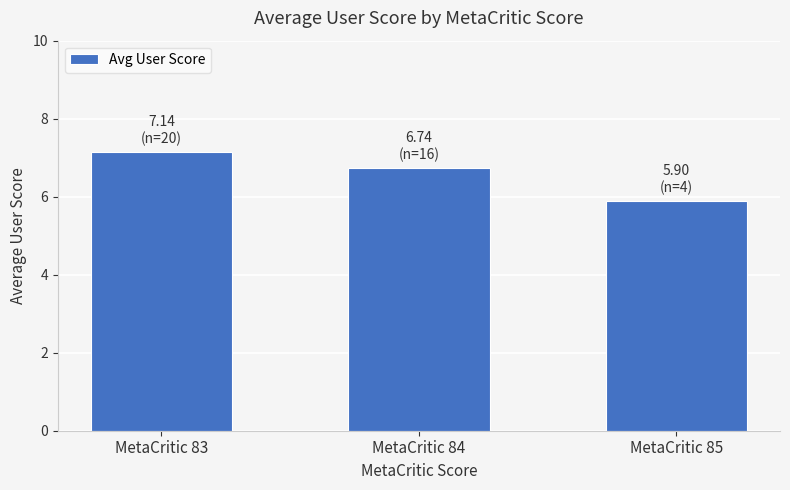

The value at MetaCritic 83 is 7.1. True or false?

True